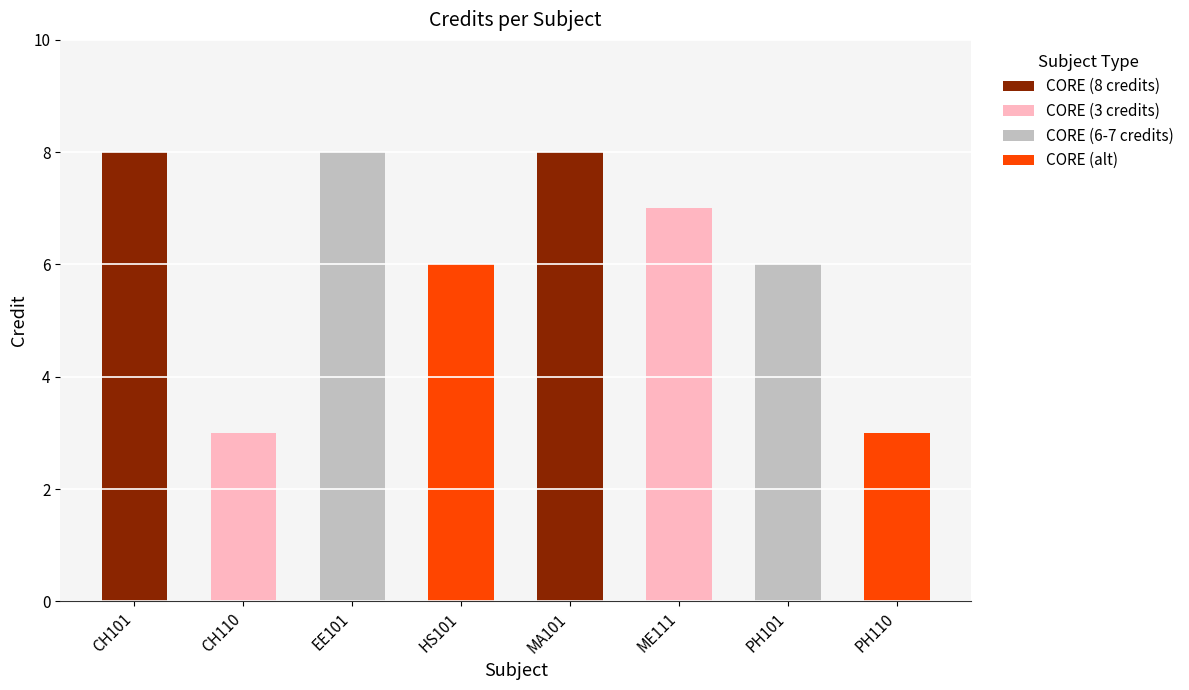

Where does the data first go above 7?

CH101